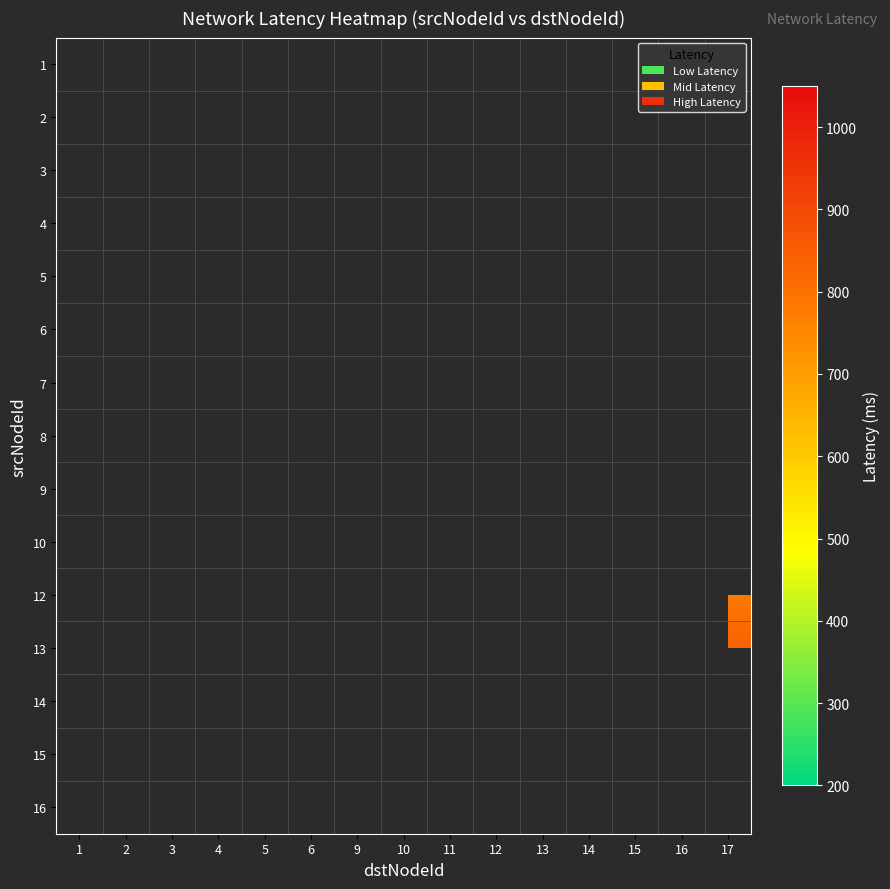

What is the minimum value shown in the chart?

220.0